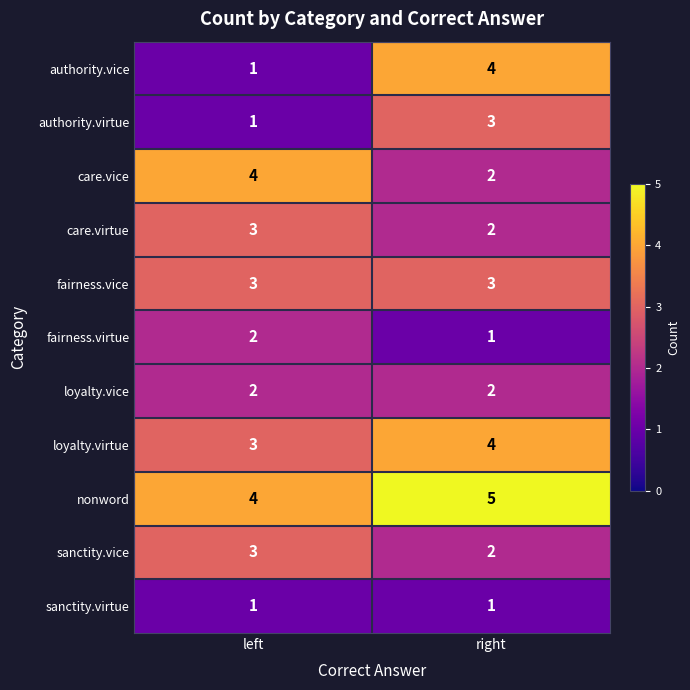

Is the value of sanctity.virtue at right greater than the value of authority.virtue at right?

No